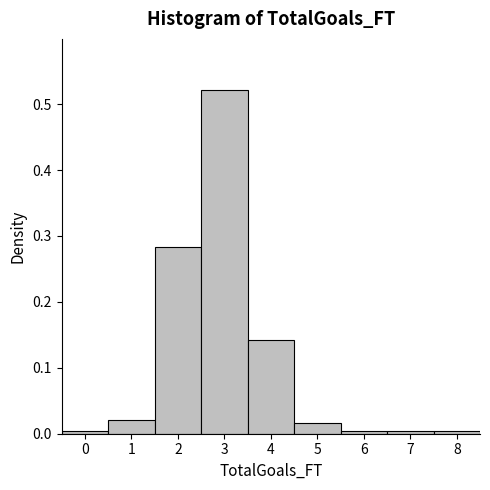

Reading left to right, transcribe this chart: for each bar, give the range it covers on the x-axis and its height. The values are not printed on the chart, so give them approximately, as read against the axis.

-0.5 to 0.5: under 0.01
0.5 to 1.5: 0.02
1.5 to 2.5: 0.28
2.5 to 3.5: 0.52
3.5 to 4.5: 0.14
4.5 to 5.5: 0.02
5.5 to 6.5: under 0.01
6.5 to 7.5: under 0.01
7.5 to 8.5: under 0.01